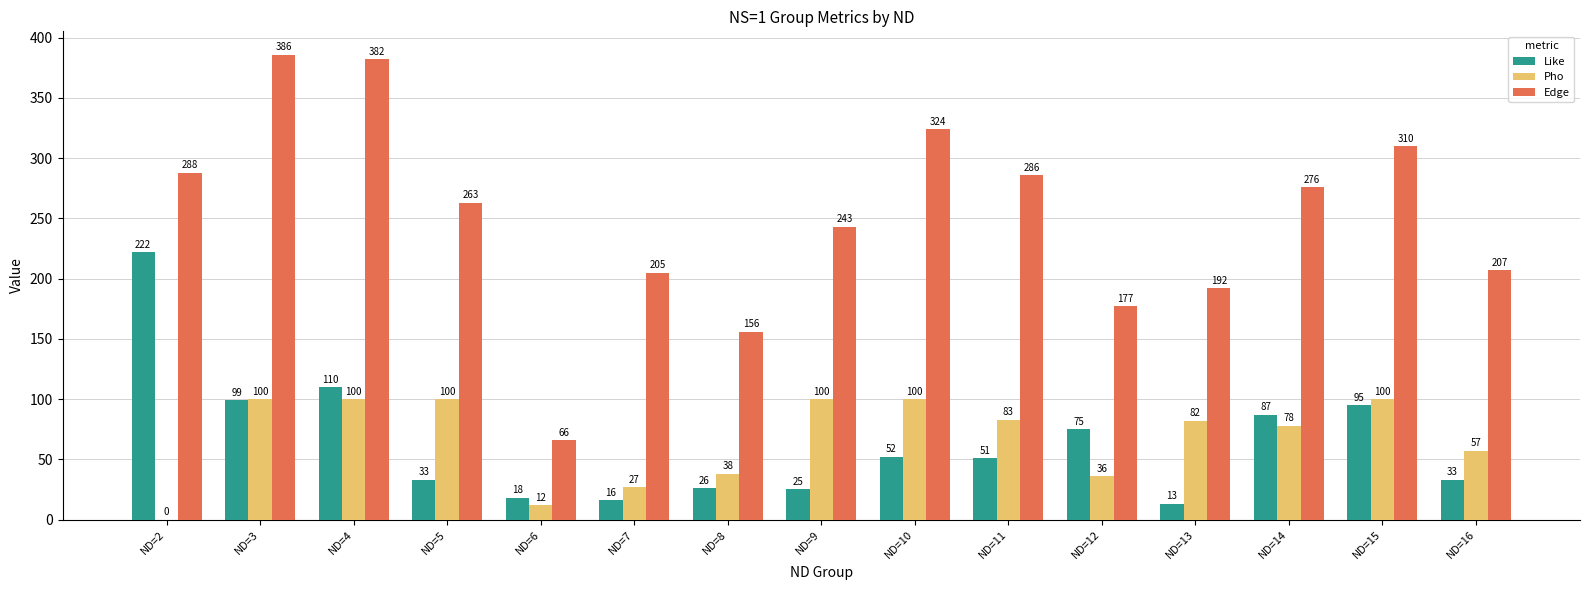

How many categories are shown in the chart?

15